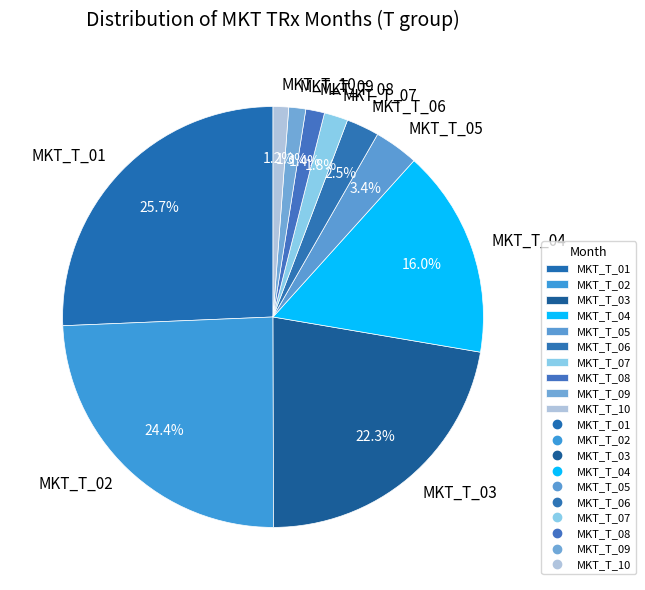

Is there a majority slice in this chart?

No